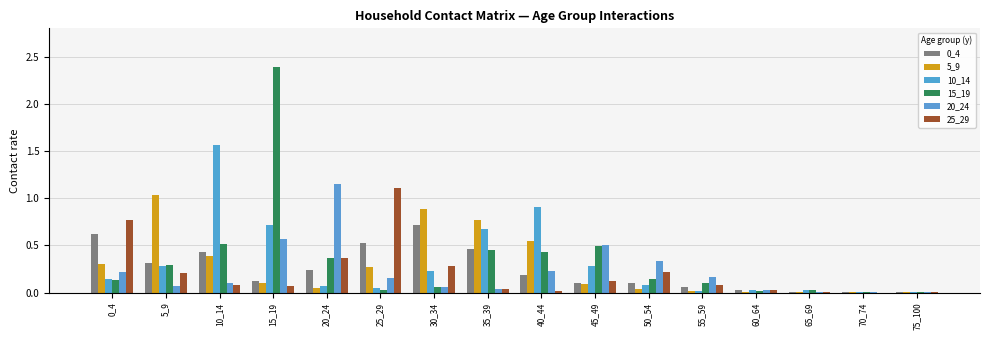

Reading right to left, what are all the values shown in this chart?

0_4: 75_100=0.0	70_74=0.0	65_69=0.0	60_64=0.0	55_59=0.1	50_54=0.1	45_49=0.1	40_44=0.2	35_39=0.5	30_34=0.7	25_29=0.5	20_24=0.2	15_19=0.1	10_14=0.4	5_9=0.3	0_4=0.6
5_9: 75_100=0.0	70_74=0.0	65_69=0.0	60_64=0.0	55_59=0.0	50_54=0.0	45_49=0.1	40_44=0.5	35_39=0.8	30_34=0.9	25_29=0.3	20_24=0.0	15_19=0.1	10_14=0.4	5_9=1.0	0_4=0.3
10_14: 75_100=0.0	70_74=0.0	65_69=0.0	60_64=0.0	55_59=0.0	50_54=0.1	45_49=0.3	40_44=0.9	35_39=0.7	30_34=0.2	25_29=0.1	20_24=0.1	15_19=0.7	10_14=1.6	5_9=0.3	0_4=0.1
15_19: 75_100=0.0	70_74=0.0	65_69=0.0	60_64=0.0	55_59=0.1	50_54=0.1	45_49=0.5	40_44=0.4	35_39=0.4	30_34=0.1	25_29=0.0	20_24=0.4	15_19=2.4	10_14=0.5	5_9=0.3	0_4=0.1
20_24: 75_100=0.0	70_74=0.0	65_69=0.0	60_64=0.0	55_59=0.2	50_54=0.3	45_49=0.5	40_44=0.2	35_39=0.0	30_34=0.1	25_29=0.2	20_24=1.2	15_19=0.6	10_14=0.1	5_9=0.1	0_4=0.2
25_29: 75_100=0.0	70_74=0.0	65_69=0.0	60_64=0.0	55_59=0.1	50_54=0.2	45_49=0.1	40_44=0.0	35_39=0.0	30_34=0.3	25_29=1.1	20_24=0.4	15_19=0.1	10_14=0.1	5_9=0.2	0_4=0.8